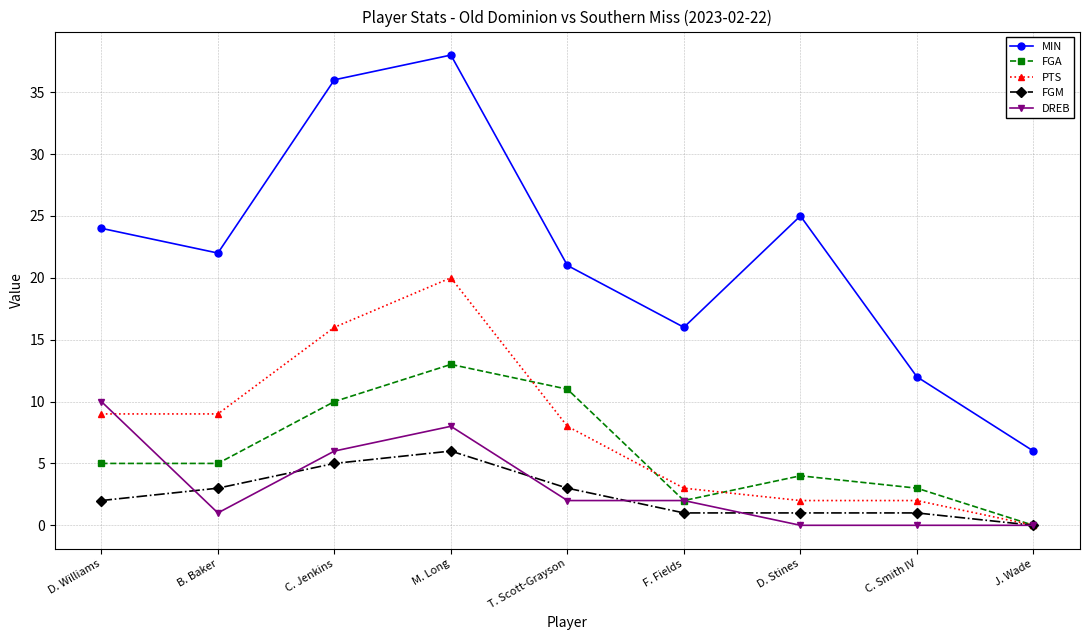

How many categories are shown in the chart?

9